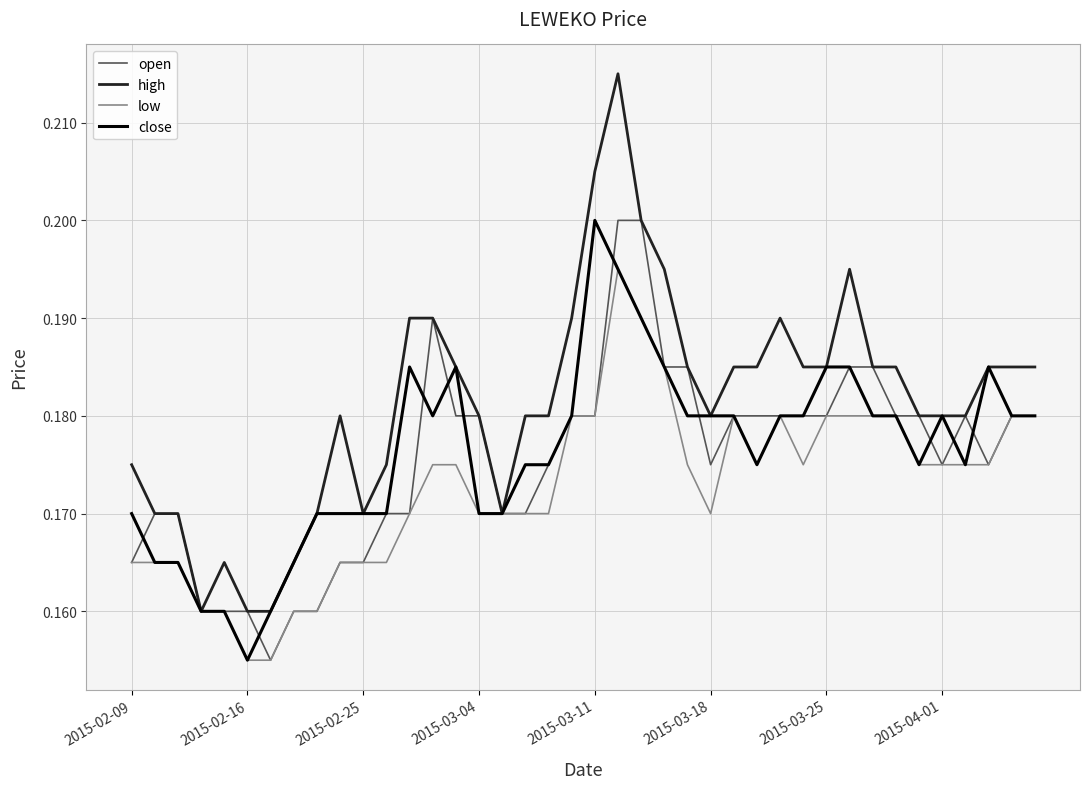

Which series has the widest spread of values?

high